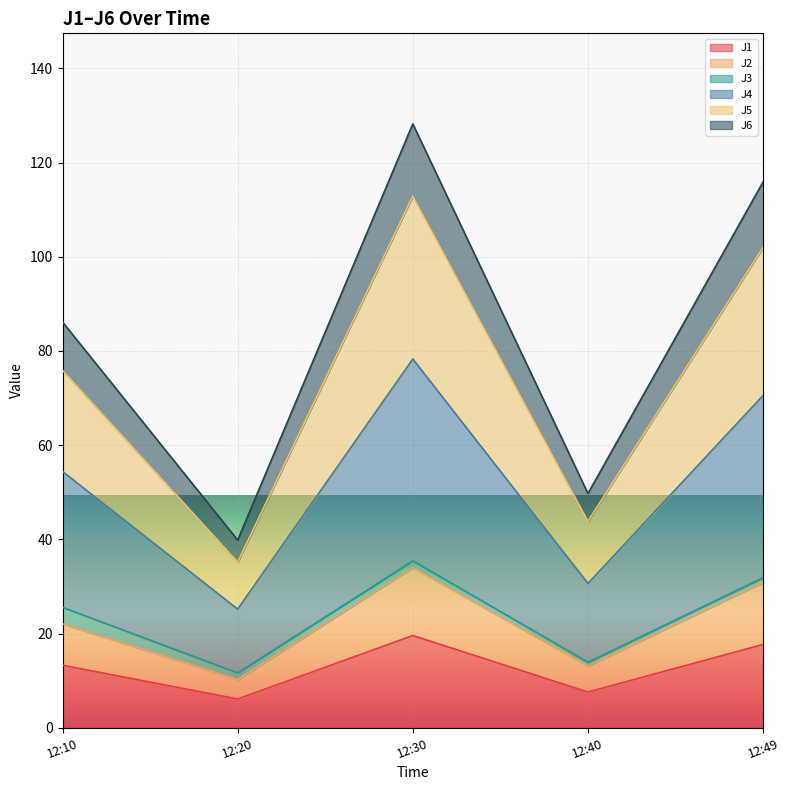

What is the lowest value of the J1 series?

6.1